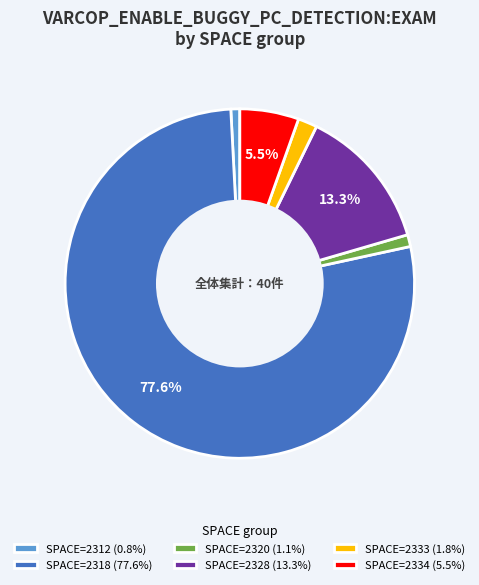

How much of the chart is everything except SPACE=2334 (5.5%)?

94.5%